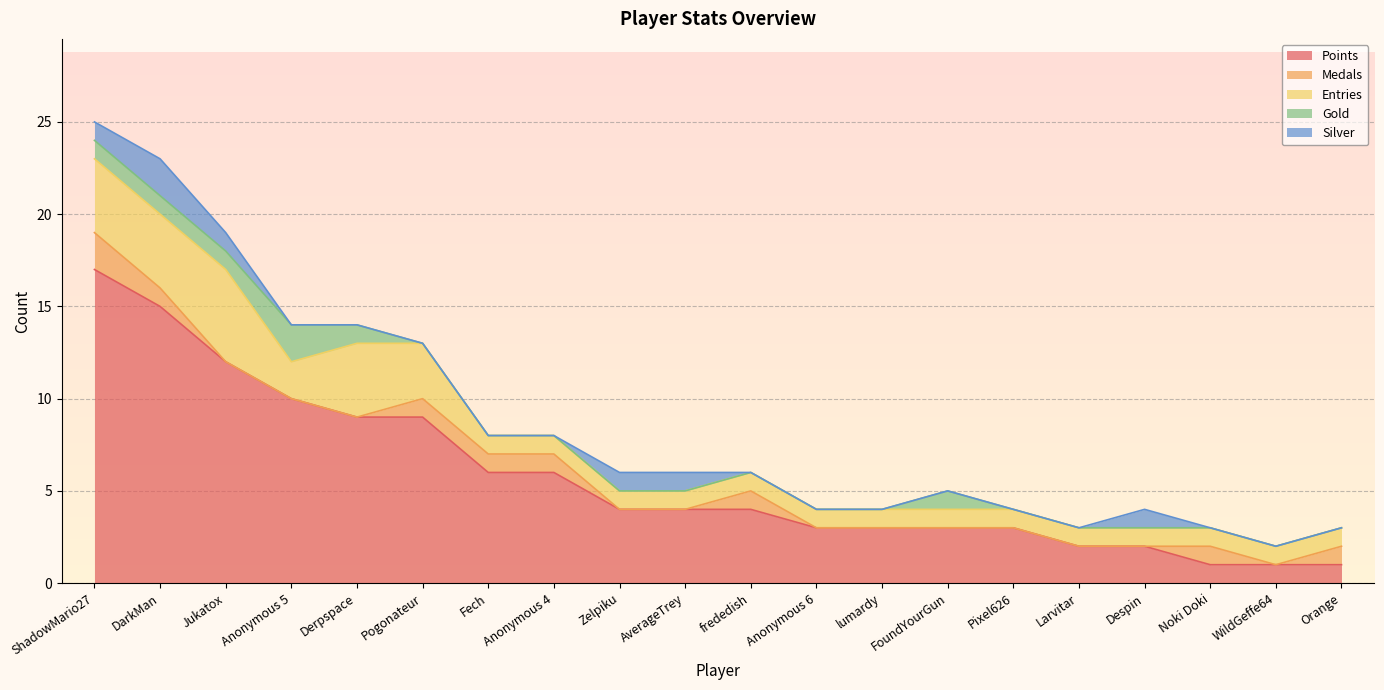

What is the value of the Points point at the 3rd from the left?

12